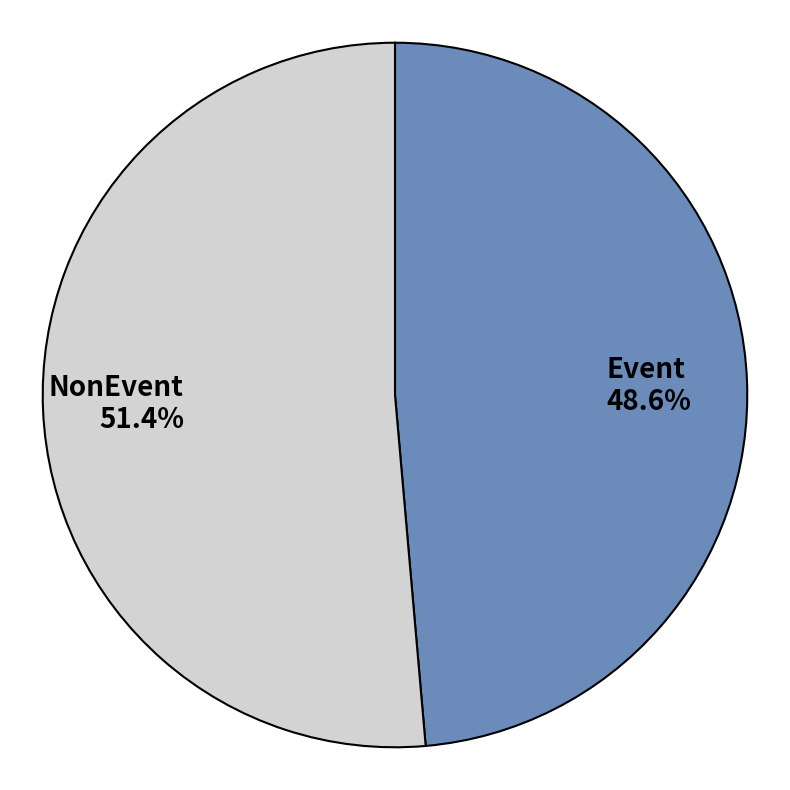

To the nearest percent, what is the combined percentage of NonEvent and Event?

100%